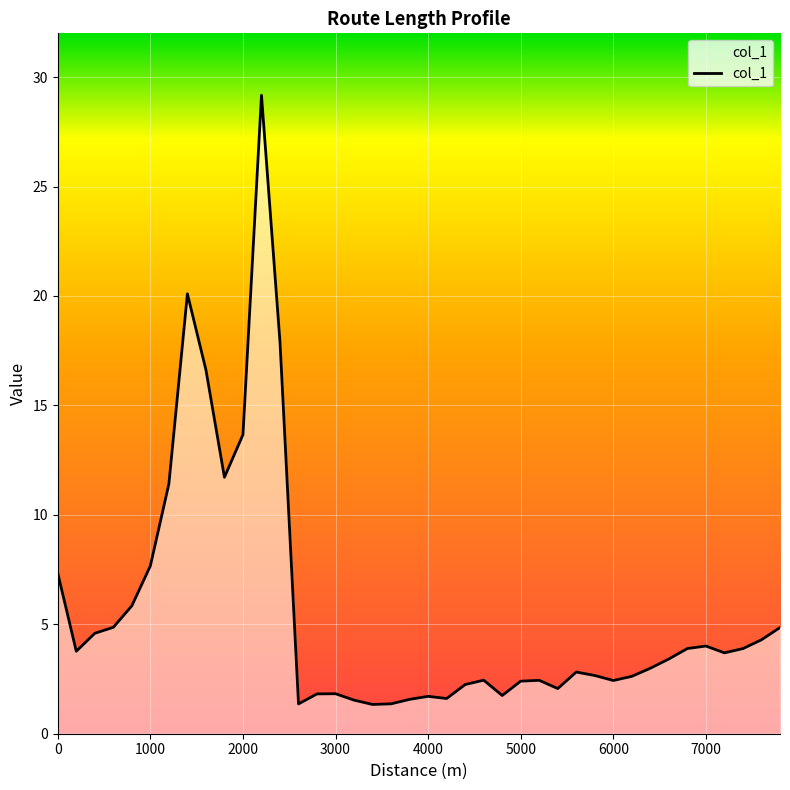

What is the smallest value displayed?

1.3